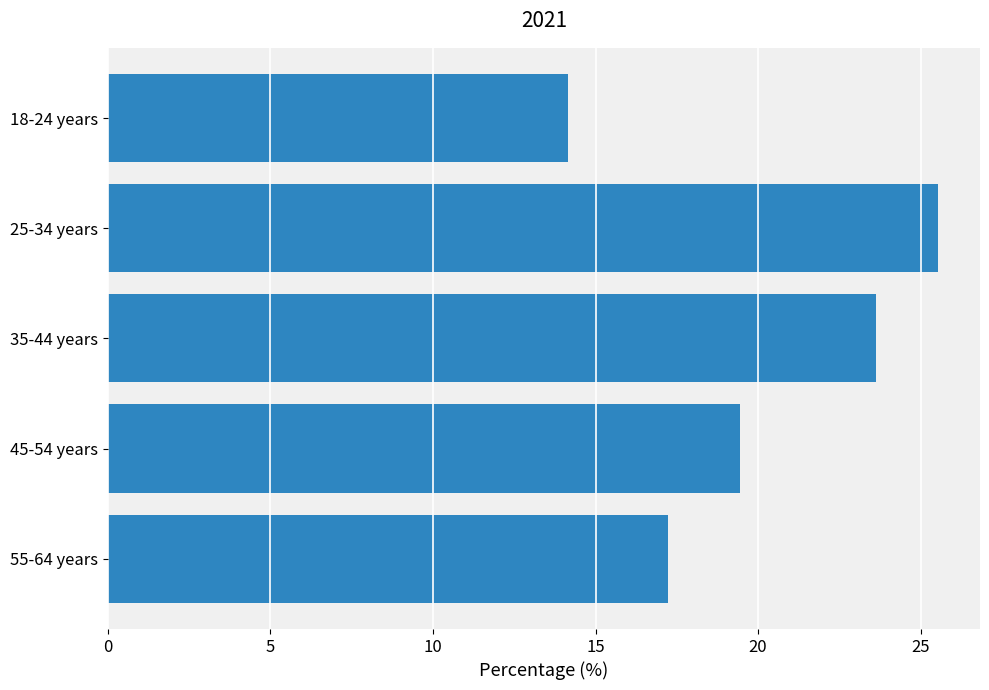

Reading top to bottom, extract all data points from this chart.

18-24 years=14.1	25-34 years=25.5	35-44 years=23.6	45-54 years=19.4	55-64 years=17.2